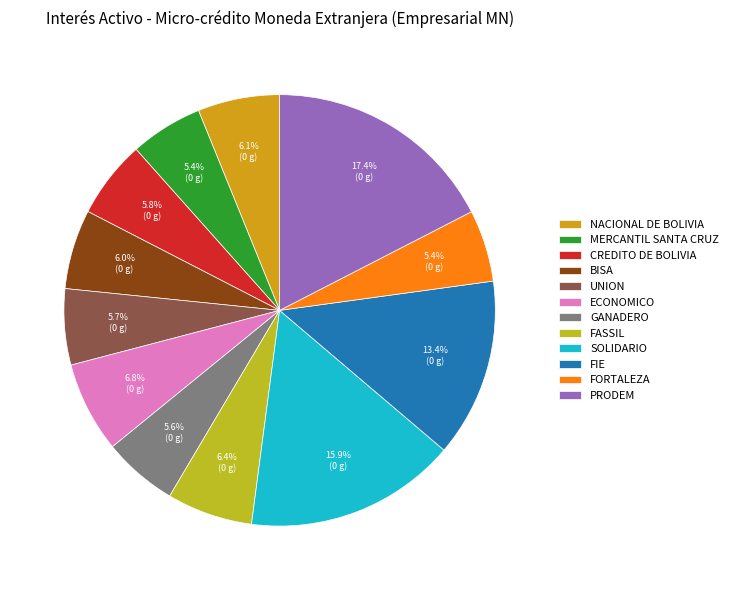

What is the ratio of the value at CREDITO DE BOLIVIA to the value at UNION?

1.0